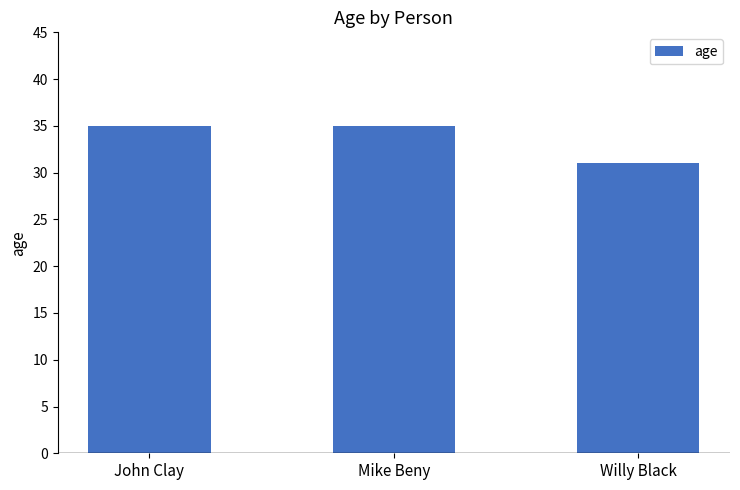

What is the sum of all values?

101